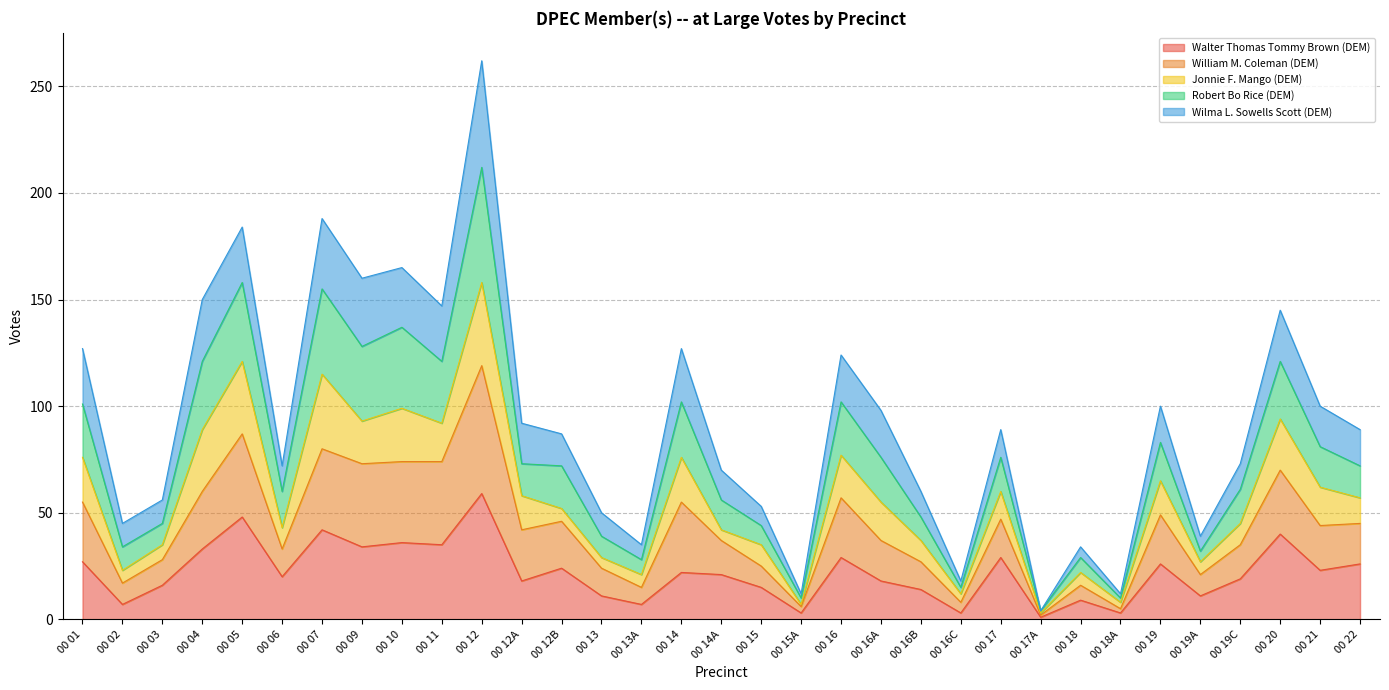

The value of Robert Bo Rice (DEM) at 00 13A is 55. True or false?

False